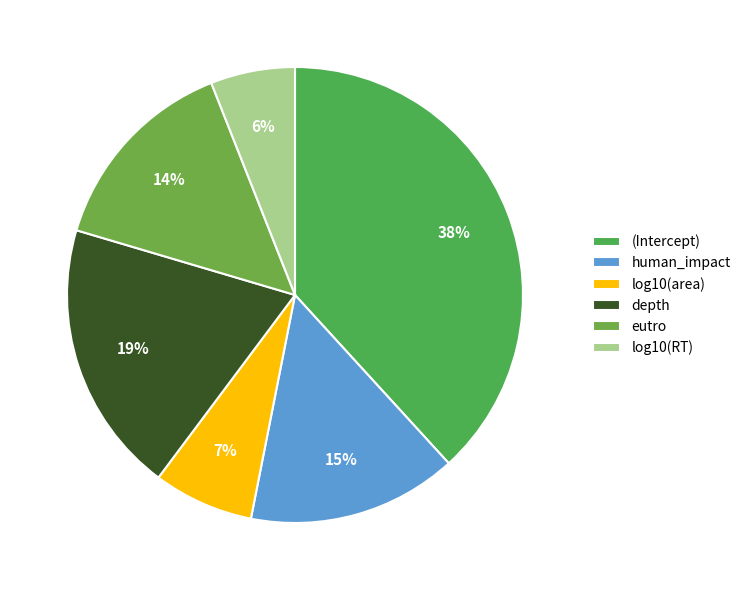

Do human_impact and log10(area) together represent more than half of the pie?

No